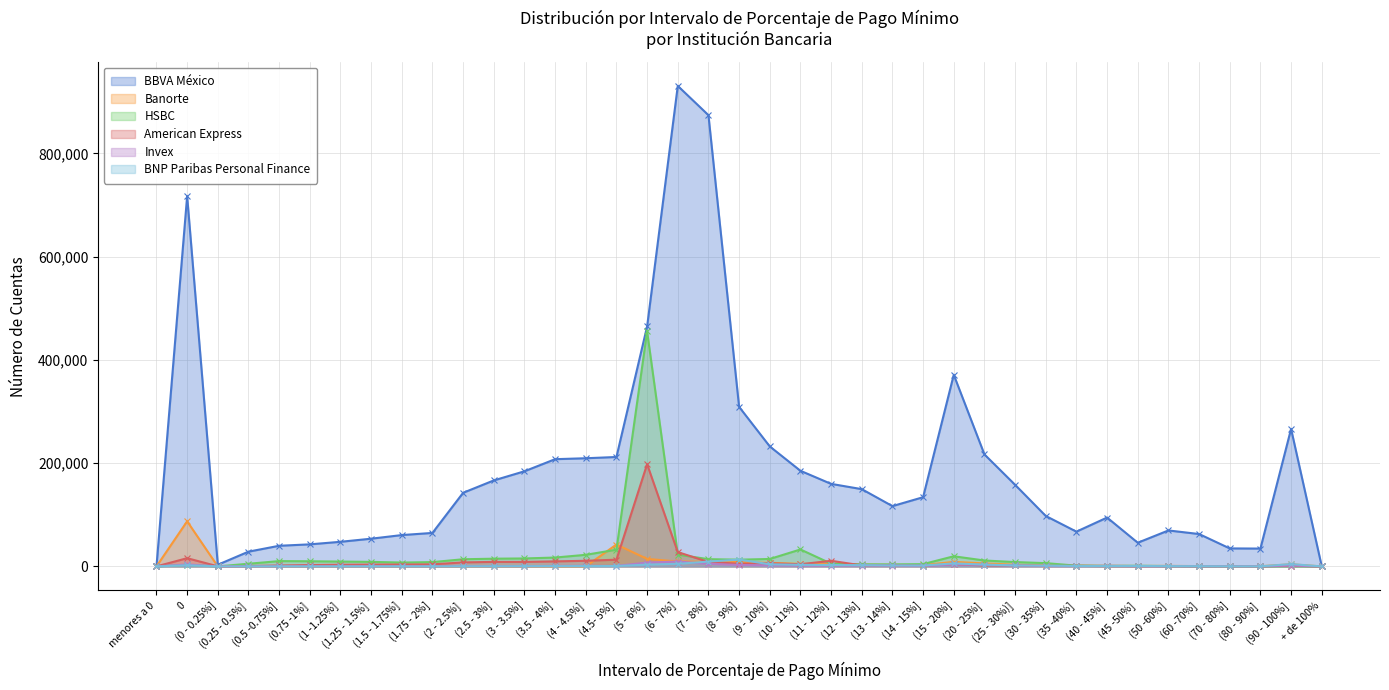

At which category does the chart reach its peak across all series?

(6 - 7%]